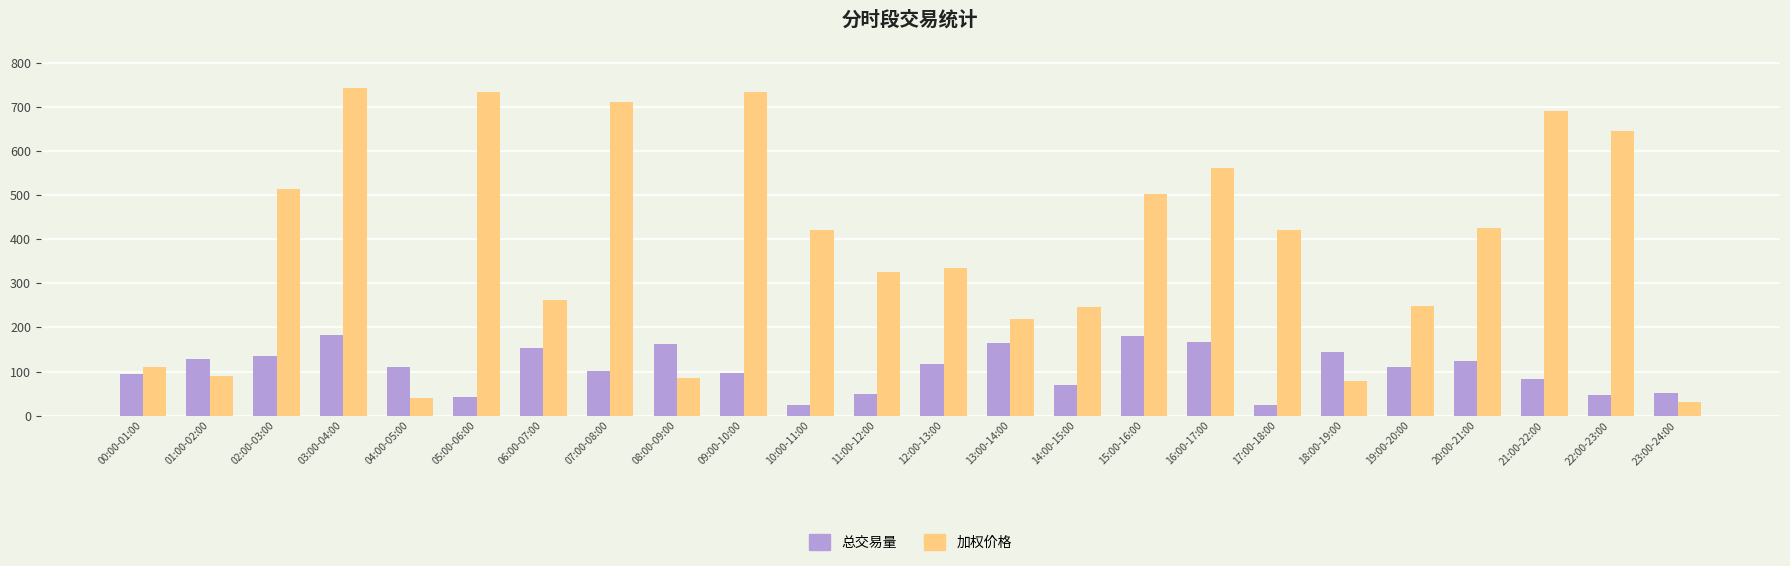

Is it true that 加权价格 equals 742.3 at 03:00-04:00?

True